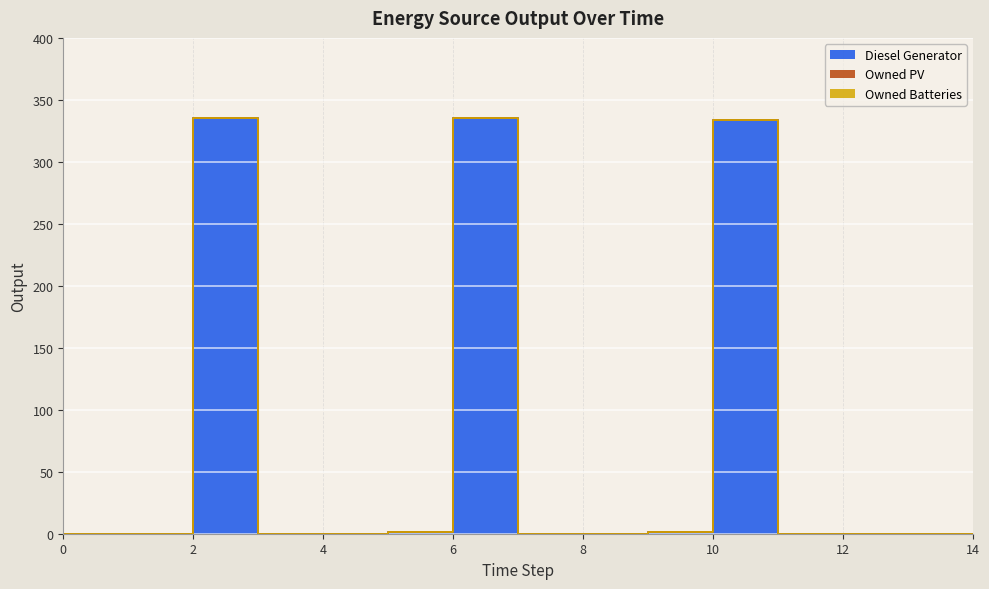

Rank the series at 14 from highest to lowest value.

Diesel Generator, Owned PV, Owned Batteries